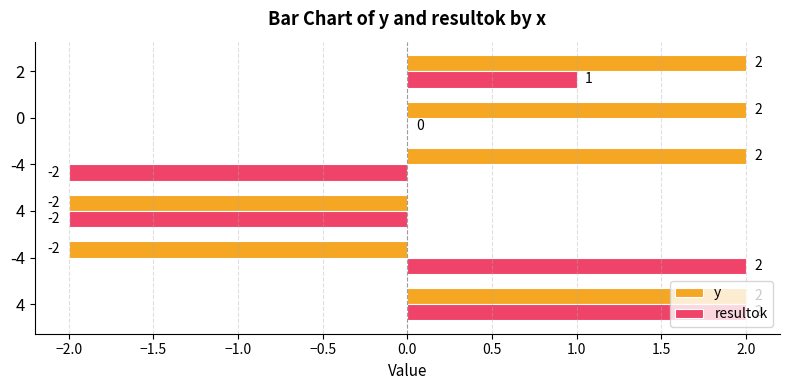

How many data points does each series have?

6